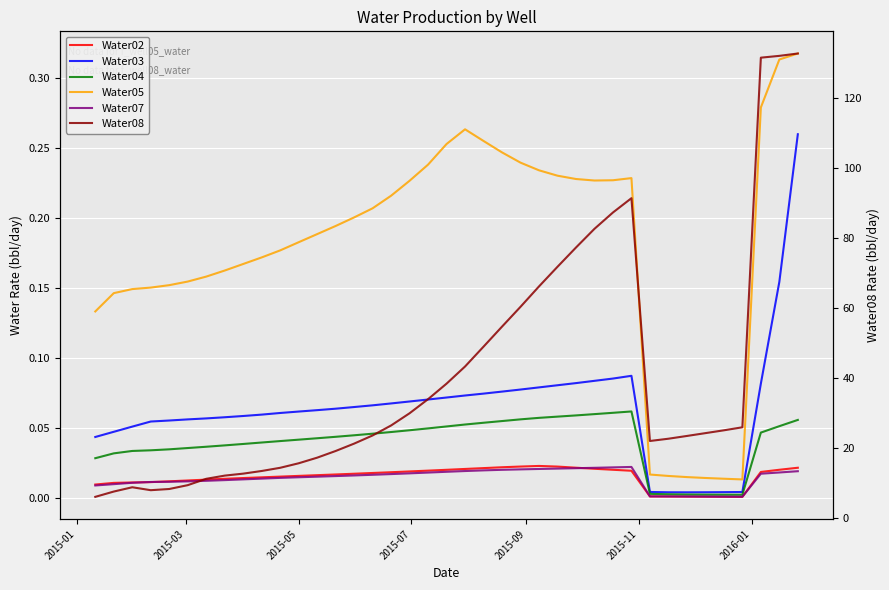

In Water05, how many points are lower than both neighbors (excluding endpoints)?

2